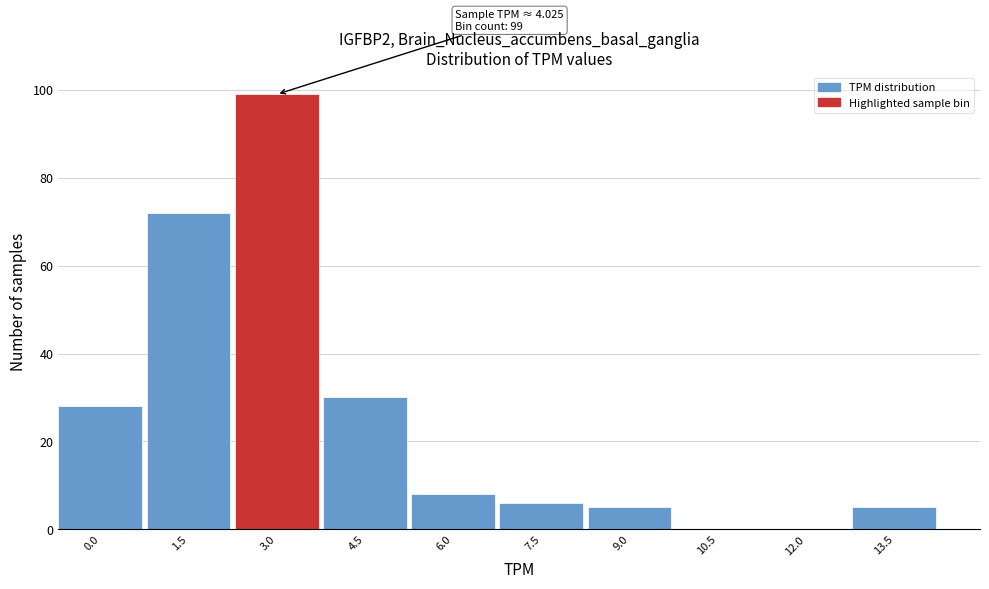

Reading left to right, list all the values displayed in this chart.

0.0=28	1.5=72	3.0=99	4.5=30	6.0=8	7.5=6	9.0=5	10.5=0	12.0=0	13.5=5